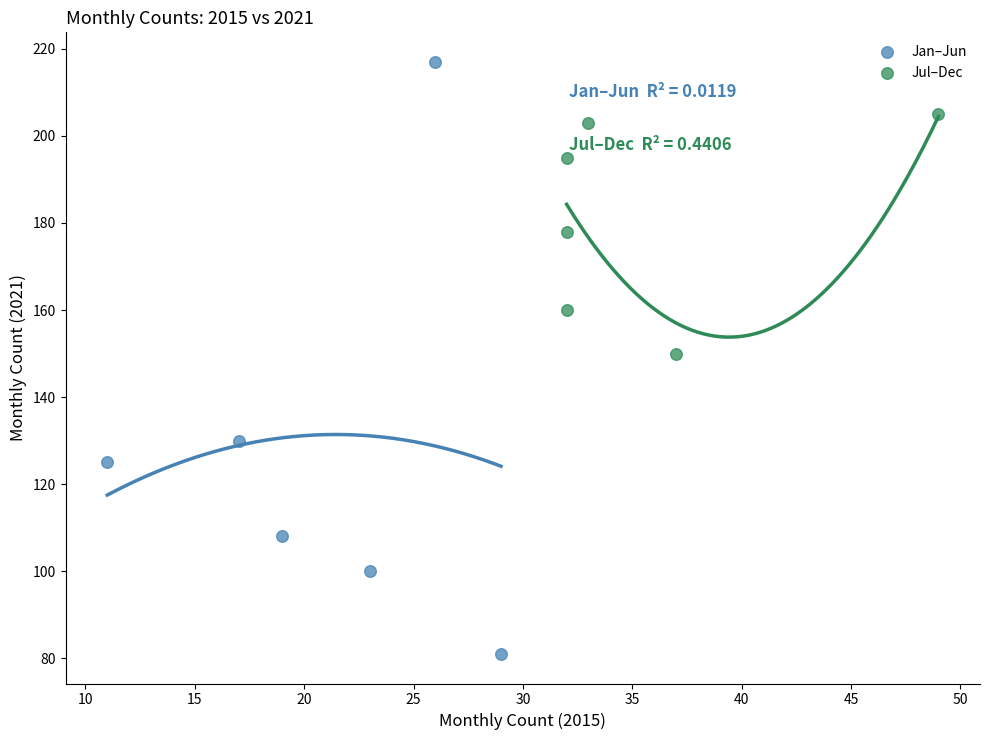

Which series contains the lowest Y value?

Jan–Jun